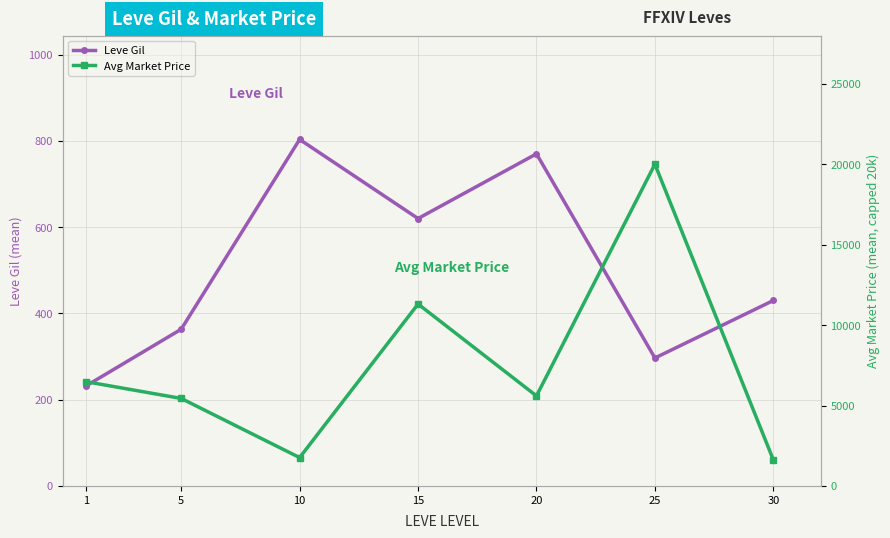

What is the sum of all Avg Market Price values?

52202.2